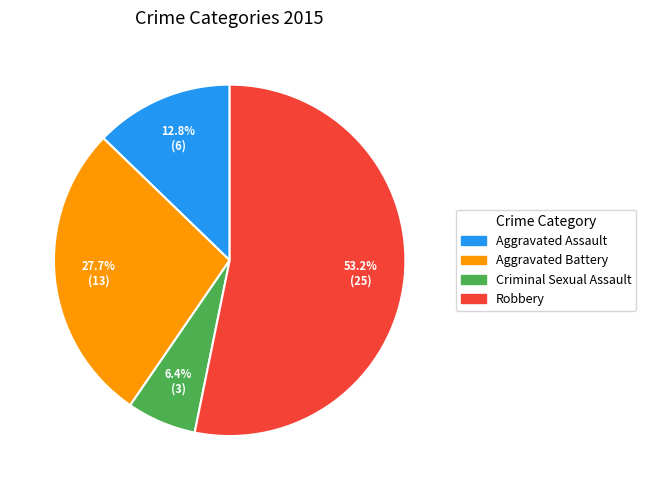

The Aggravated Battery slice represents 28% of the pie. True or false?

True